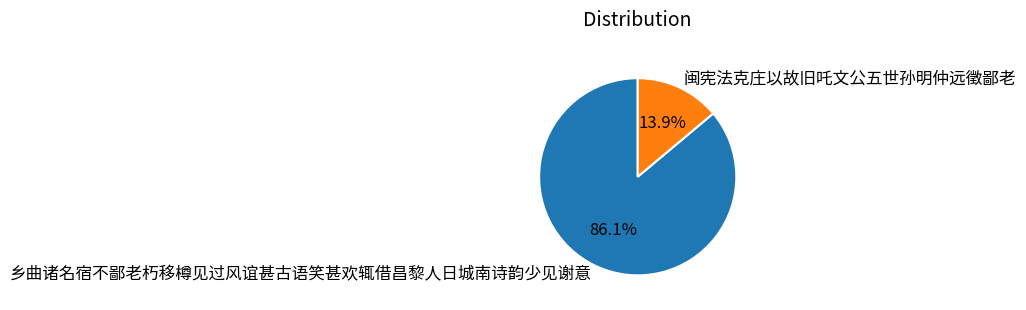

How many segments does this pie chart have?

2